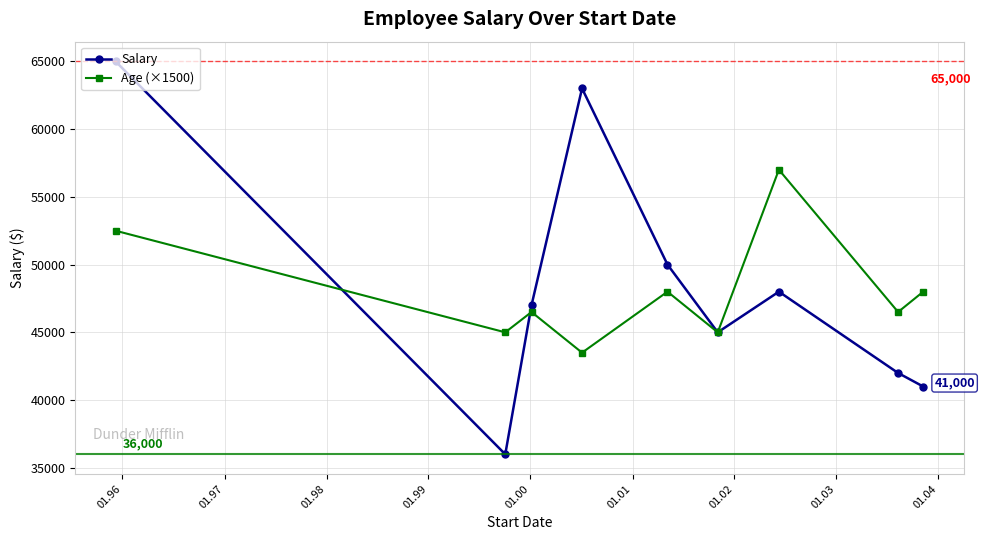

What are all the series names shown in the legend?

Salary, Age (×1500)